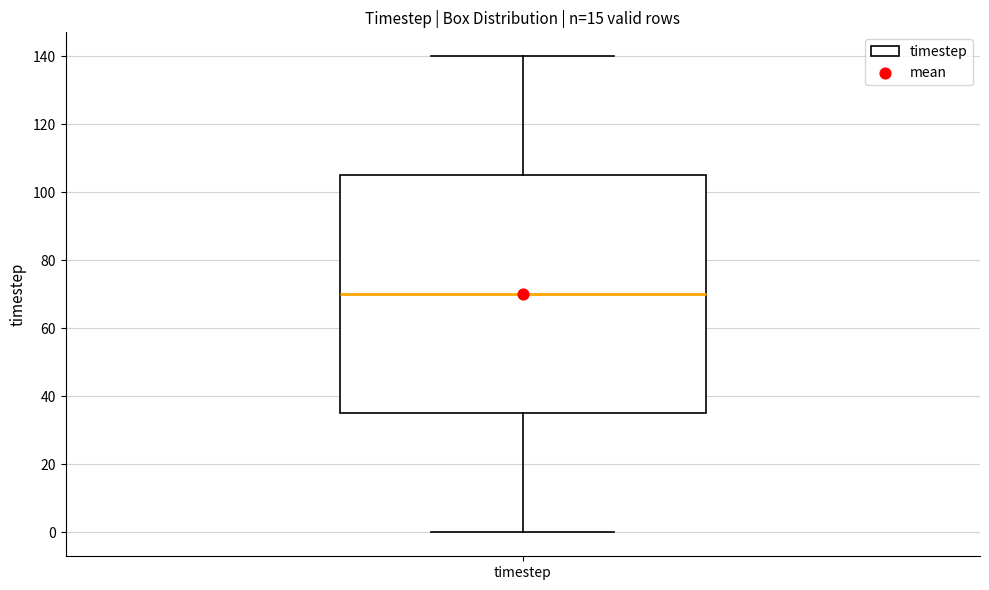

Where is the lower edge of the box for timestep on the y-axis? The values are not printed on the chart, so give them approximately, as read against the axis.

36